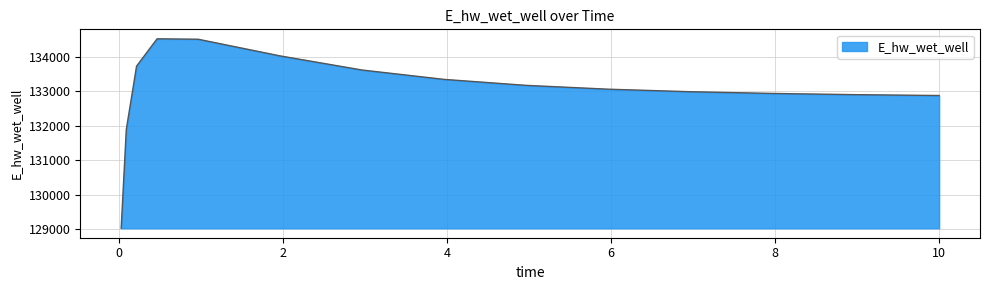

What is the difference between the maximum and minimum values?

5491.6